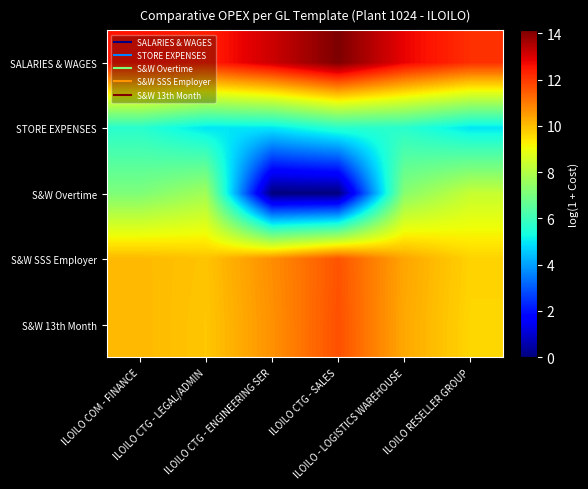

At how many categories does at least one series exceed 5?

6